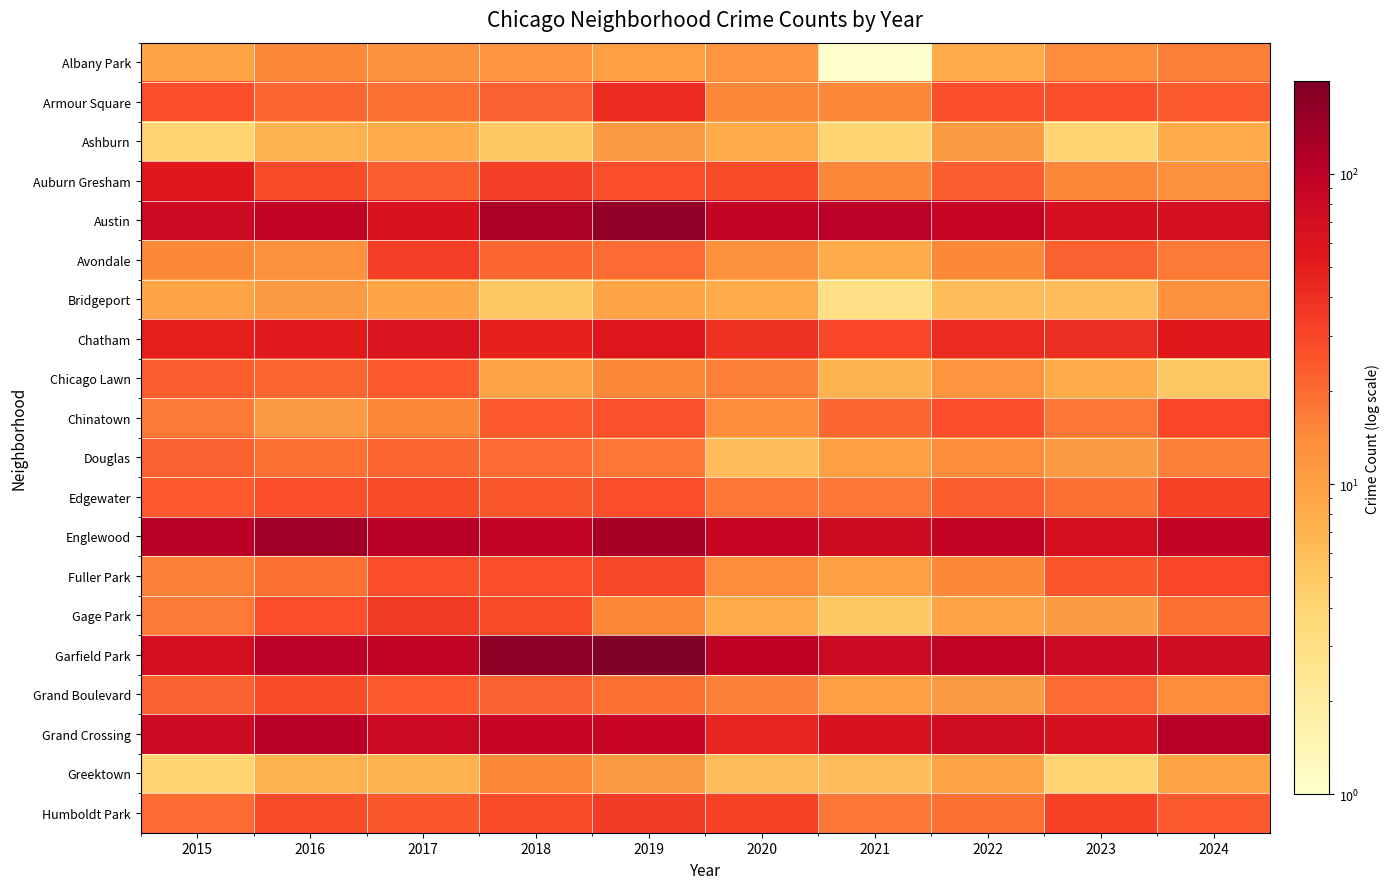

Which category has the lowest value across all series?

2021